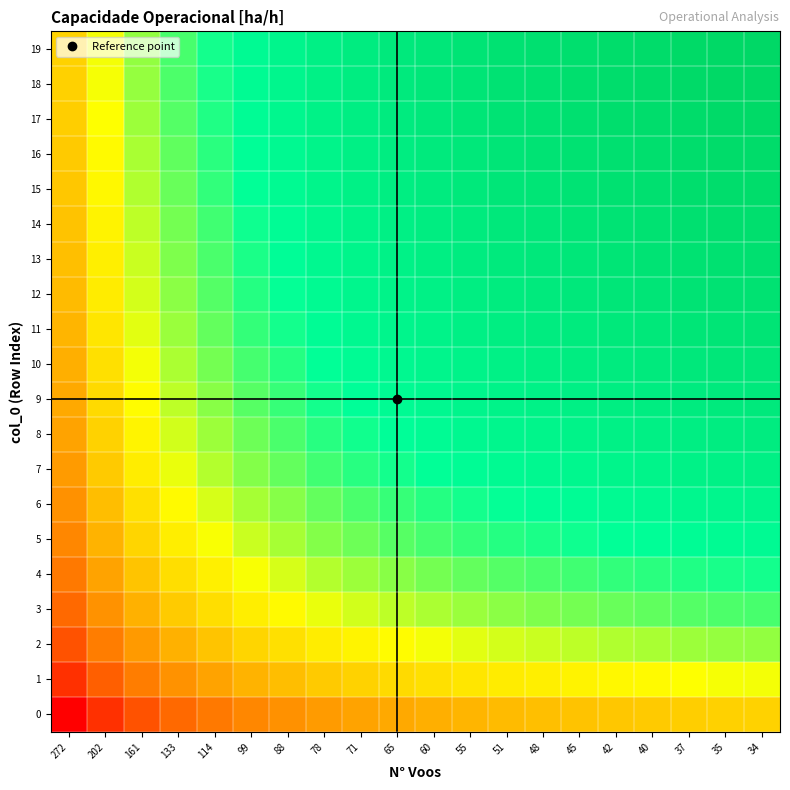

Which label corresponds to the largest value in the chart?

34